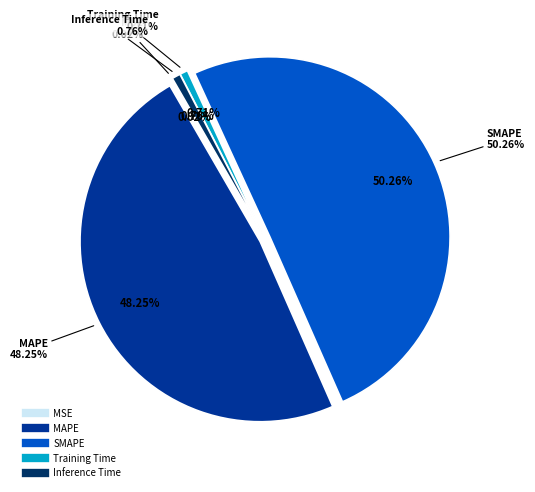

What is the change in value from MAPE to Training Time?

-7.9